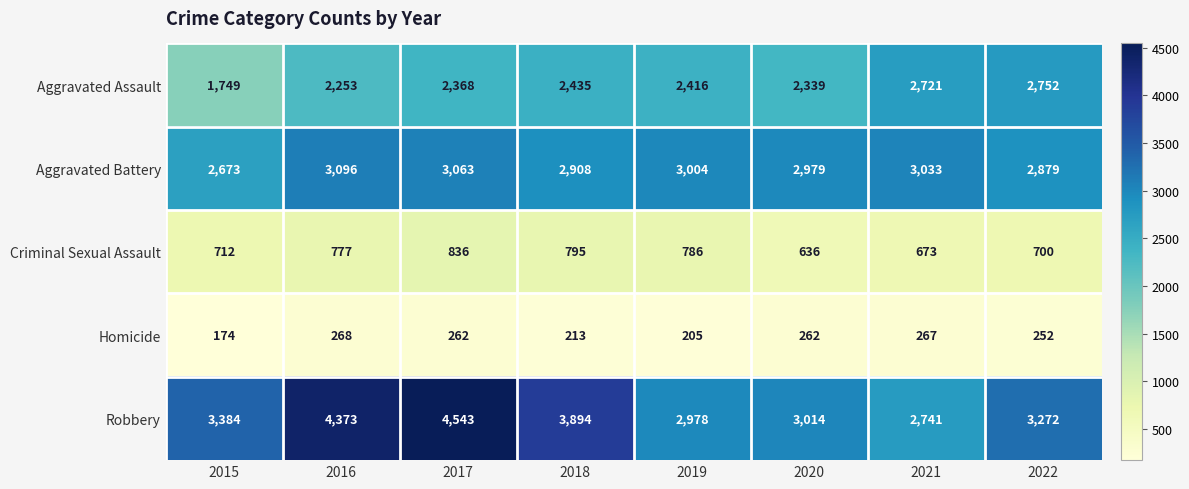

What is the sum of the Aggravated Assault values at 2020 and 2018?

4774